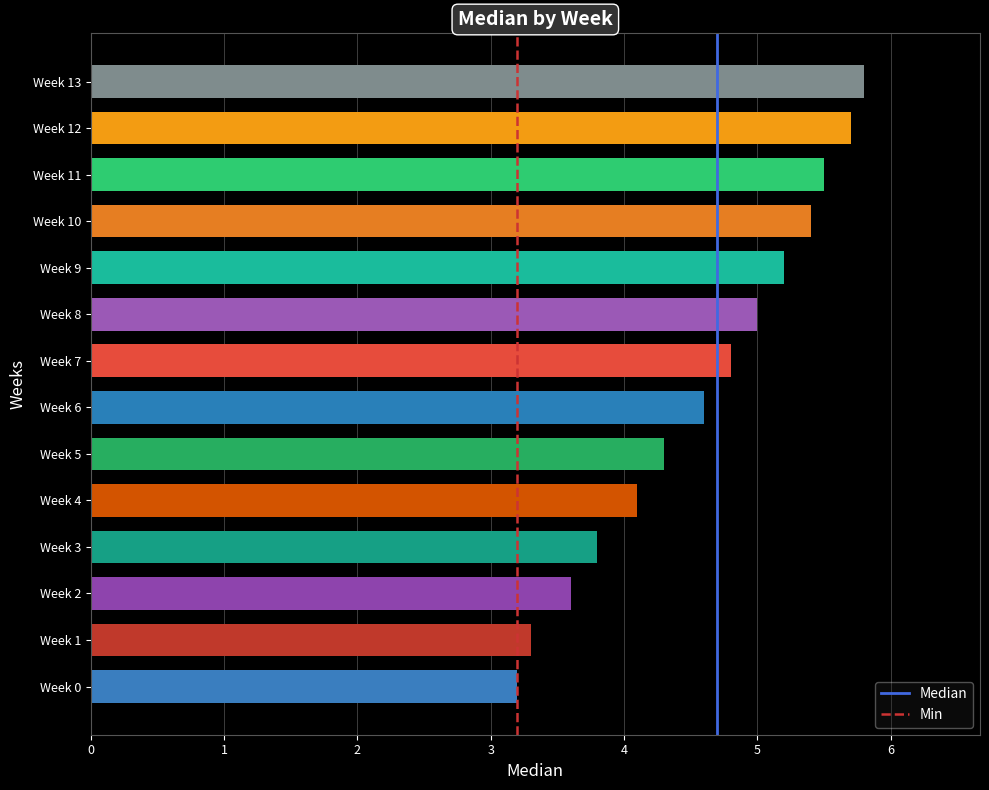

What is the ratio of the value at Week 6 to the value at Week 11?

0.8